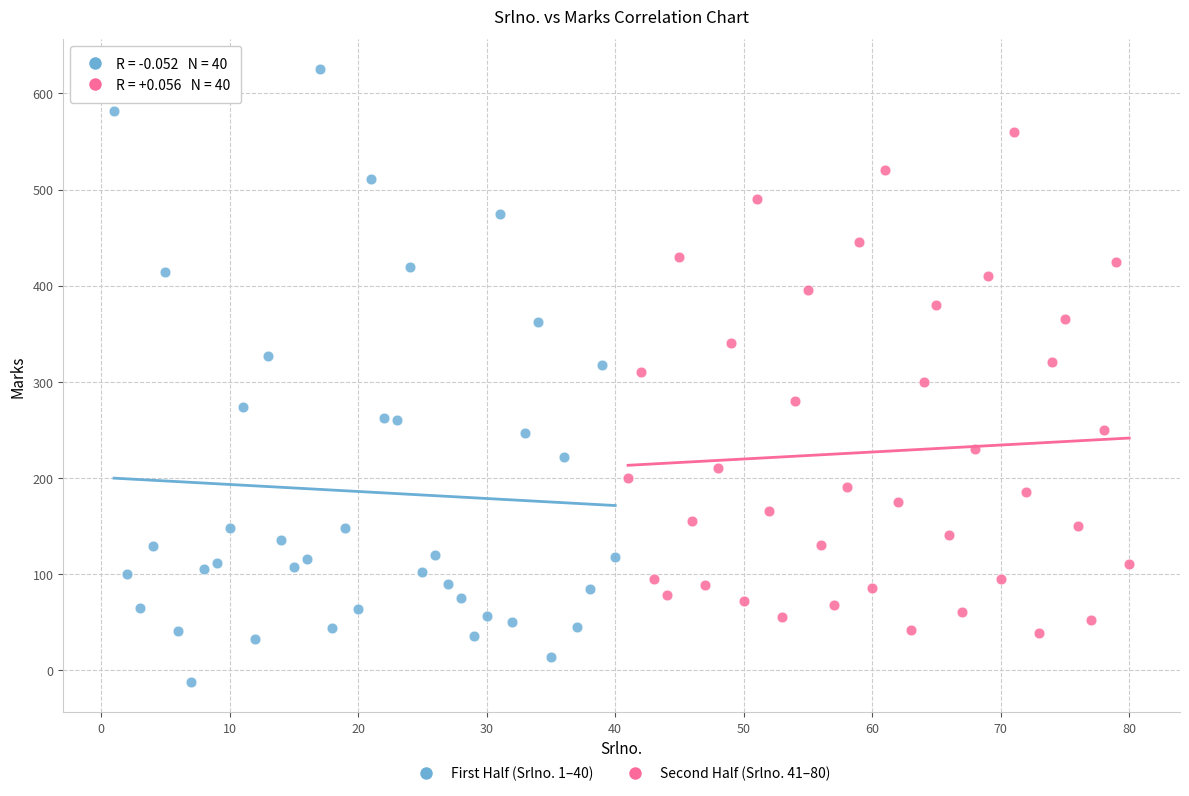

Which series reaches the maximum Y coordinate?

First Half (Srlno. 1–40)